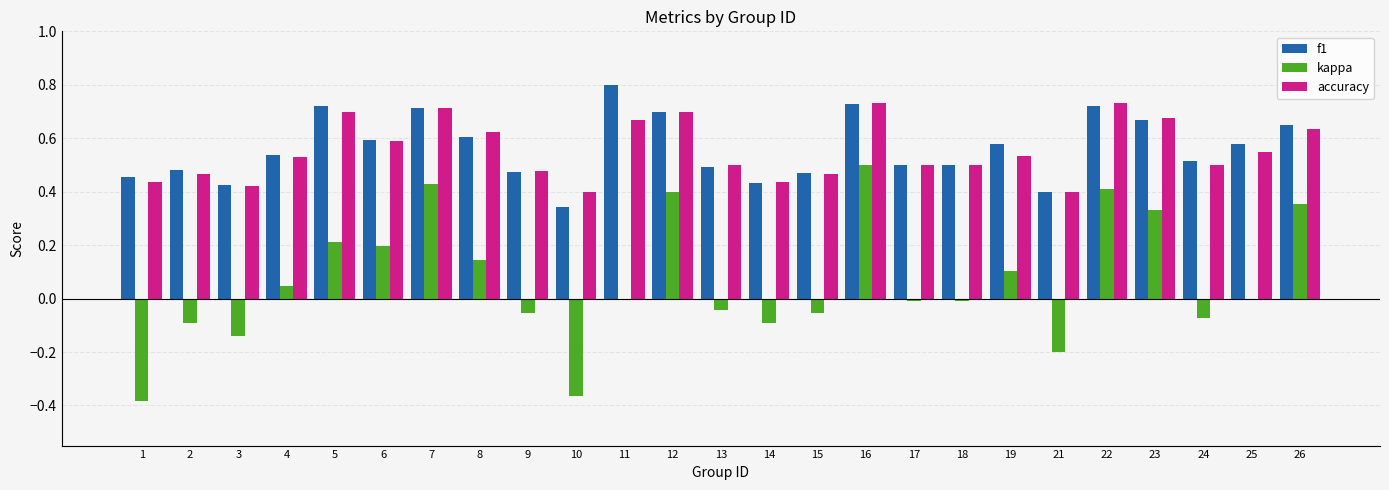

True or false: kappa has a value of -0.0 at 15.

False